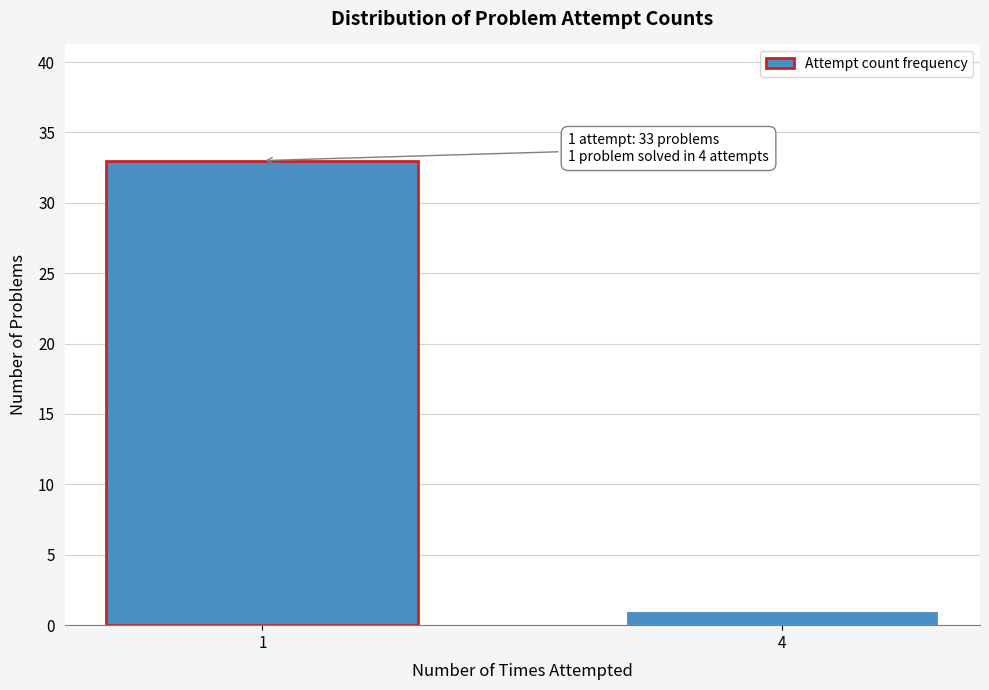

Reading left to right, list all the values displayed in this chart.

33	1